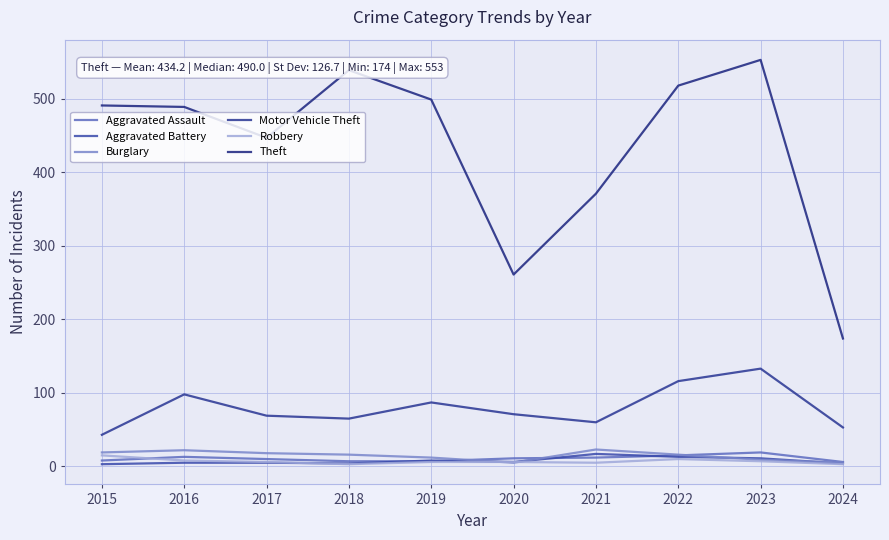

Which series has the largest total across all categories?

Theft